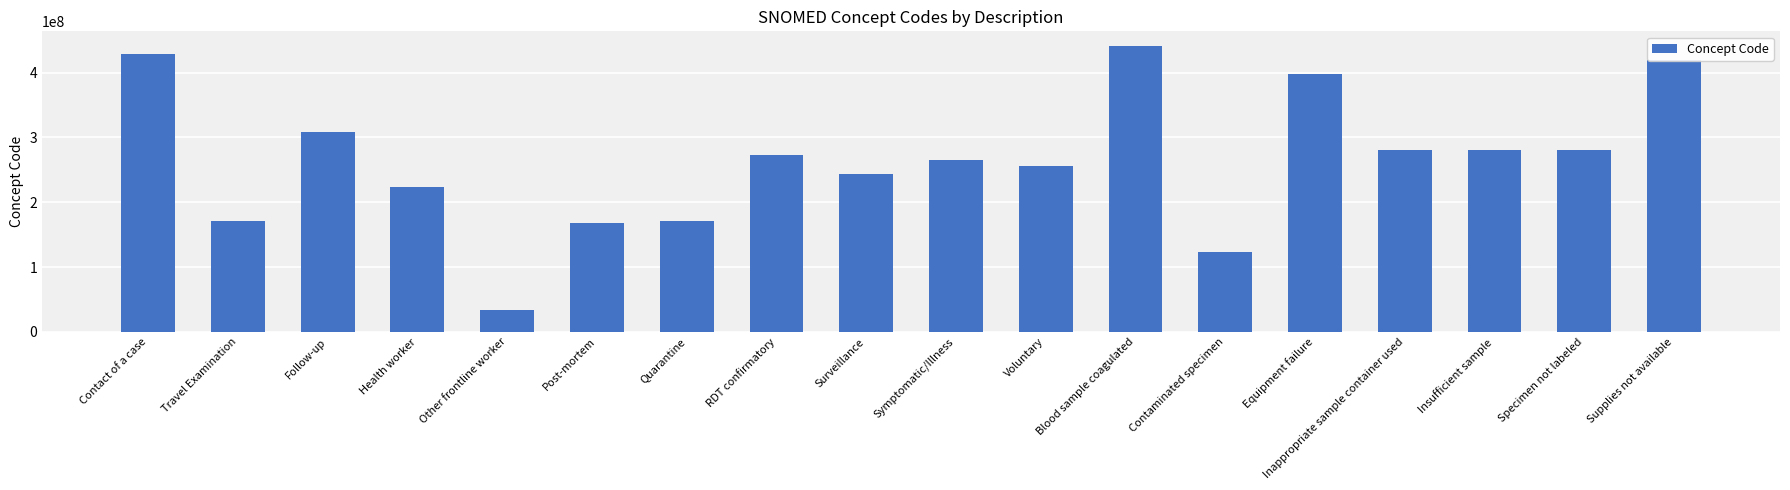

Which has a higher value, Health worker or Specimen not labeled?

Specimen not labeled